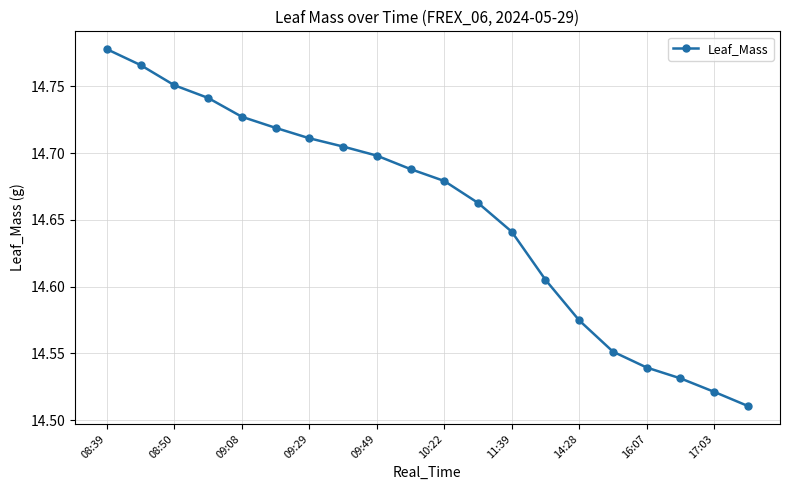

How many values are between 14 and 15?

20